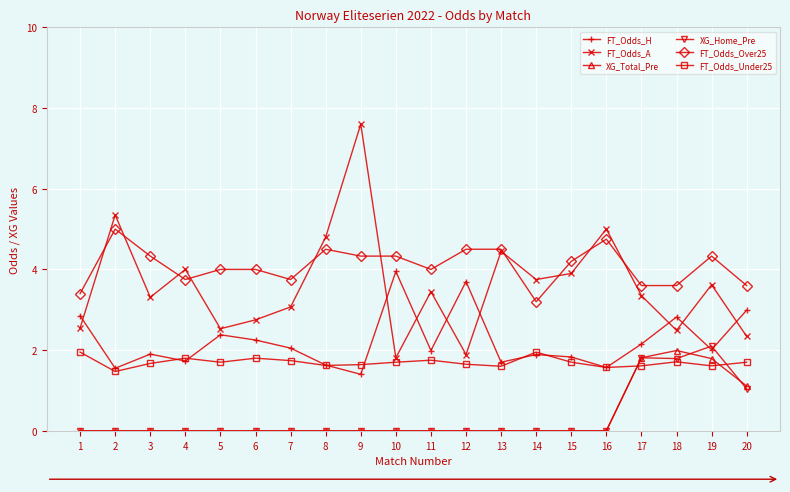

What is the sum of the XG_Total_Pre values at 20 and 8?

1.1